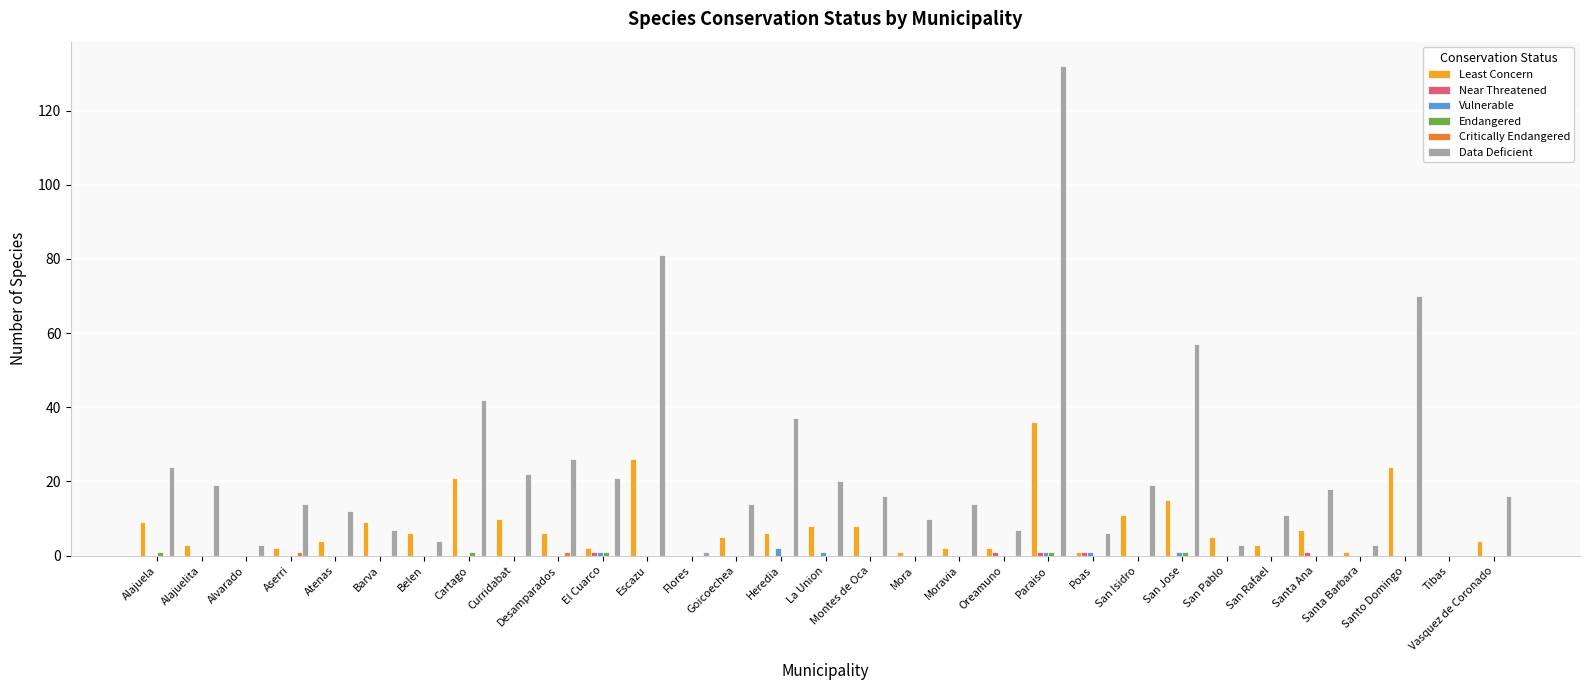

Between San Jose and Vasquez de Coronado, which series saw the biggest shift?

Data Deficient